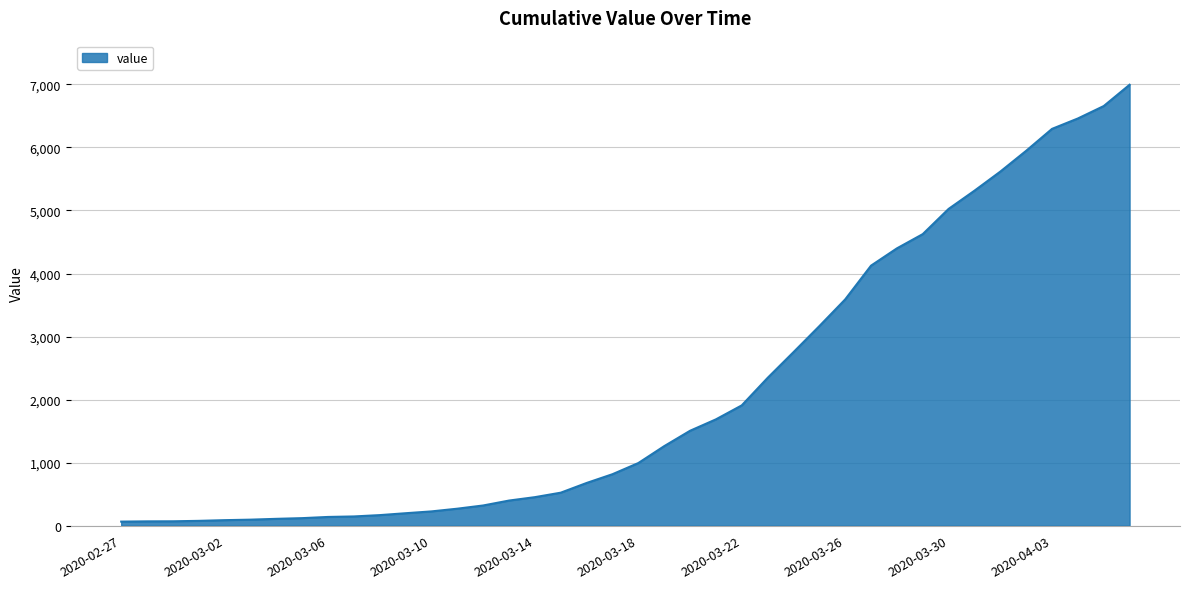

What is the greatest value displayed?

6995